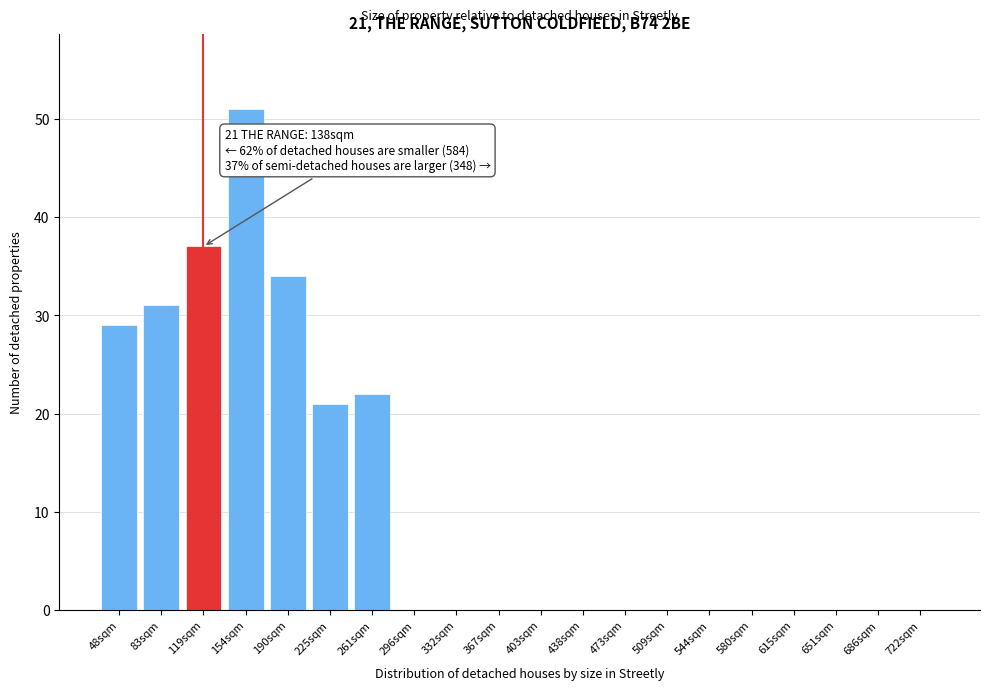

Reading left to right, transcribe all the data shown in this chart.

48sqm=29	83sqm=31	119sqm=37	154sqm=51	190sqm=34	225sqm=21	261sqm=22	296sqm=0	332sqm=0	367sqm=0	403sqm=0	438sqm=0	473sqm=0	509sqm=0	544sqm=0	580sqm=0	615sqm=0	651sqm=0	686sqm=0	722sqm=0